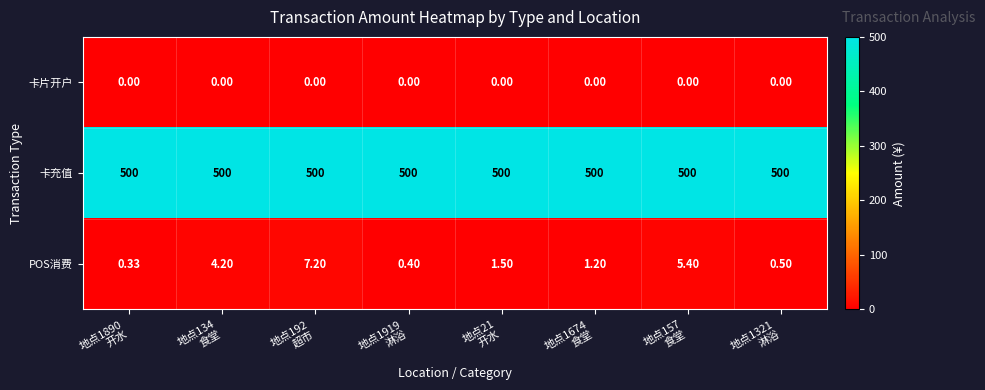

Which series has the widest spread of values?

POS消费